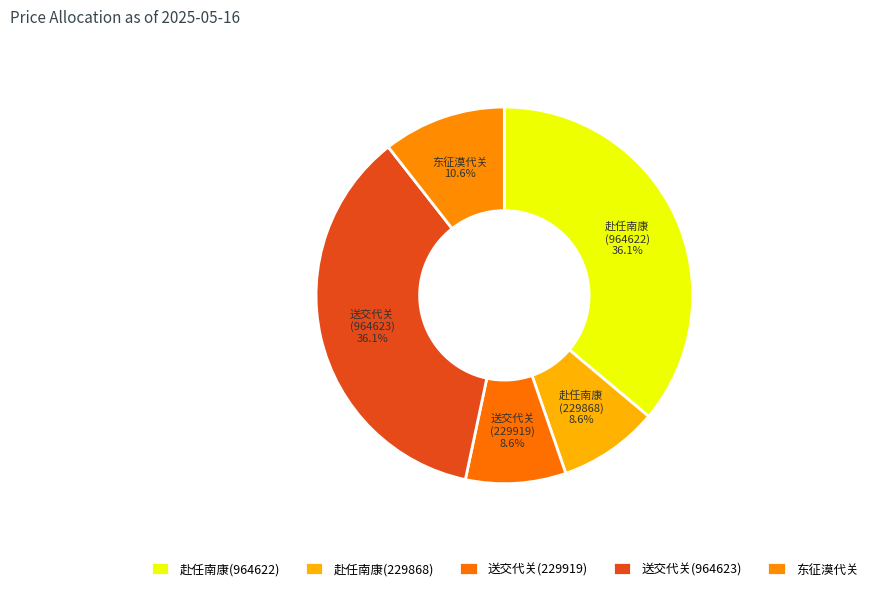

What is the ratio of the value at 东征漠代关 to the value at 赴任南康 (229868)?

1.2